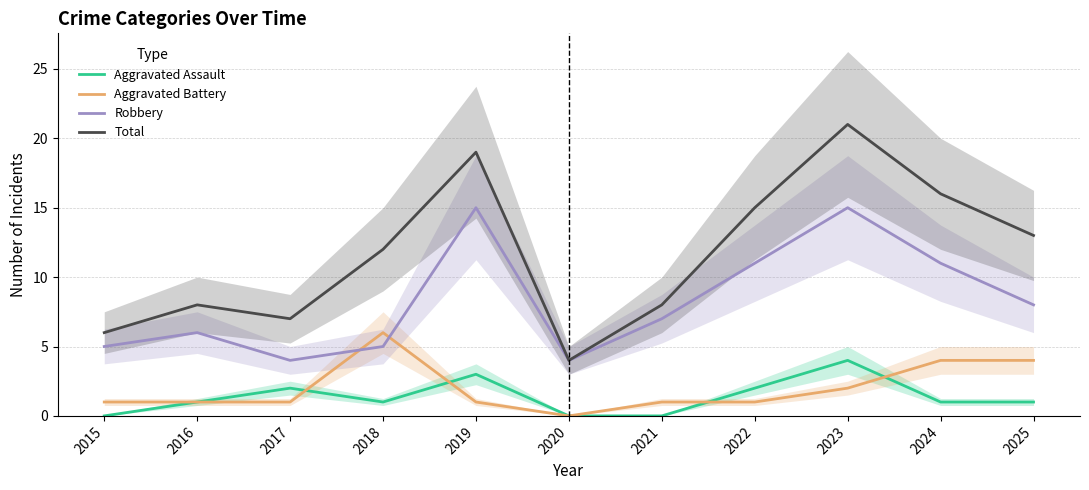

Read the Aggravated Assault value at 2023.

4